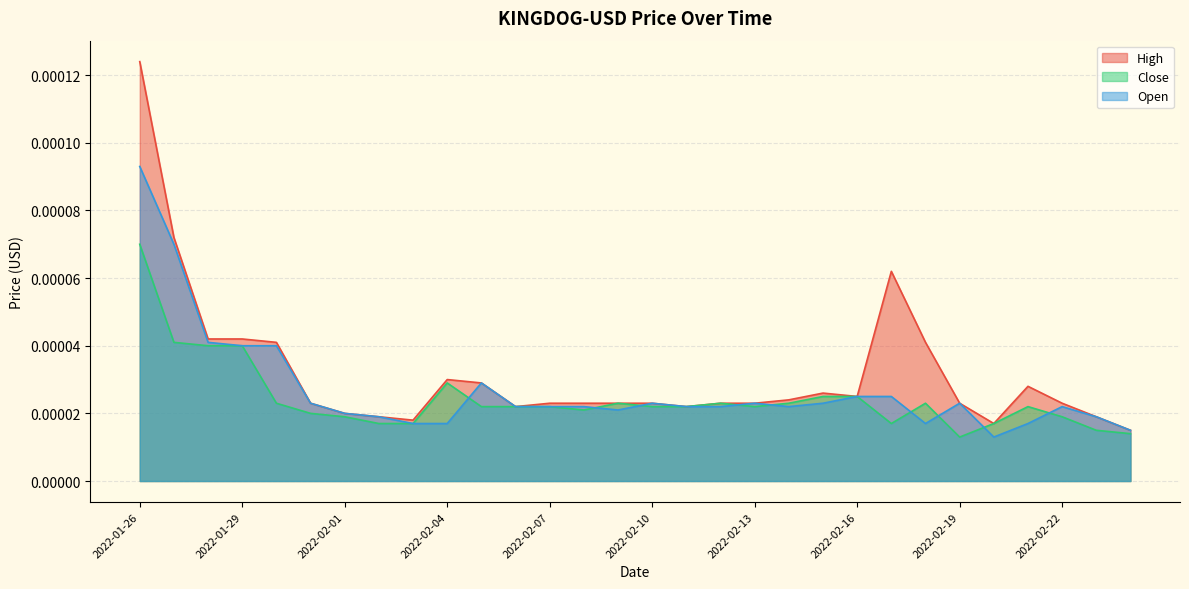

Rank the series by their average value, from lowest to highest.

Close, Open, High